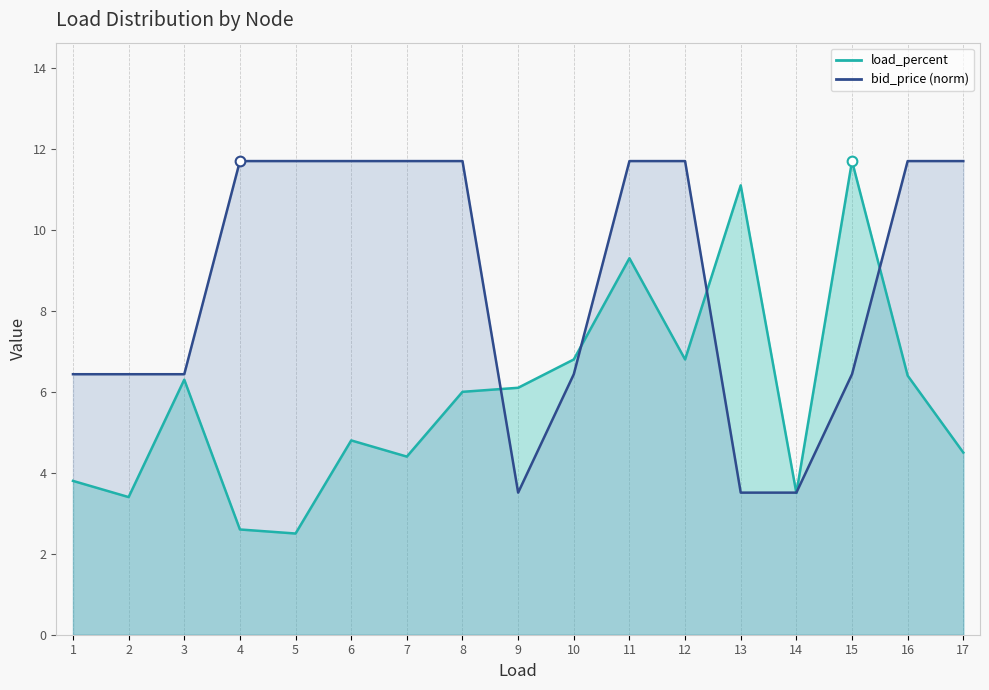

Is it true that load_percent equals 6.8 at 10?

True